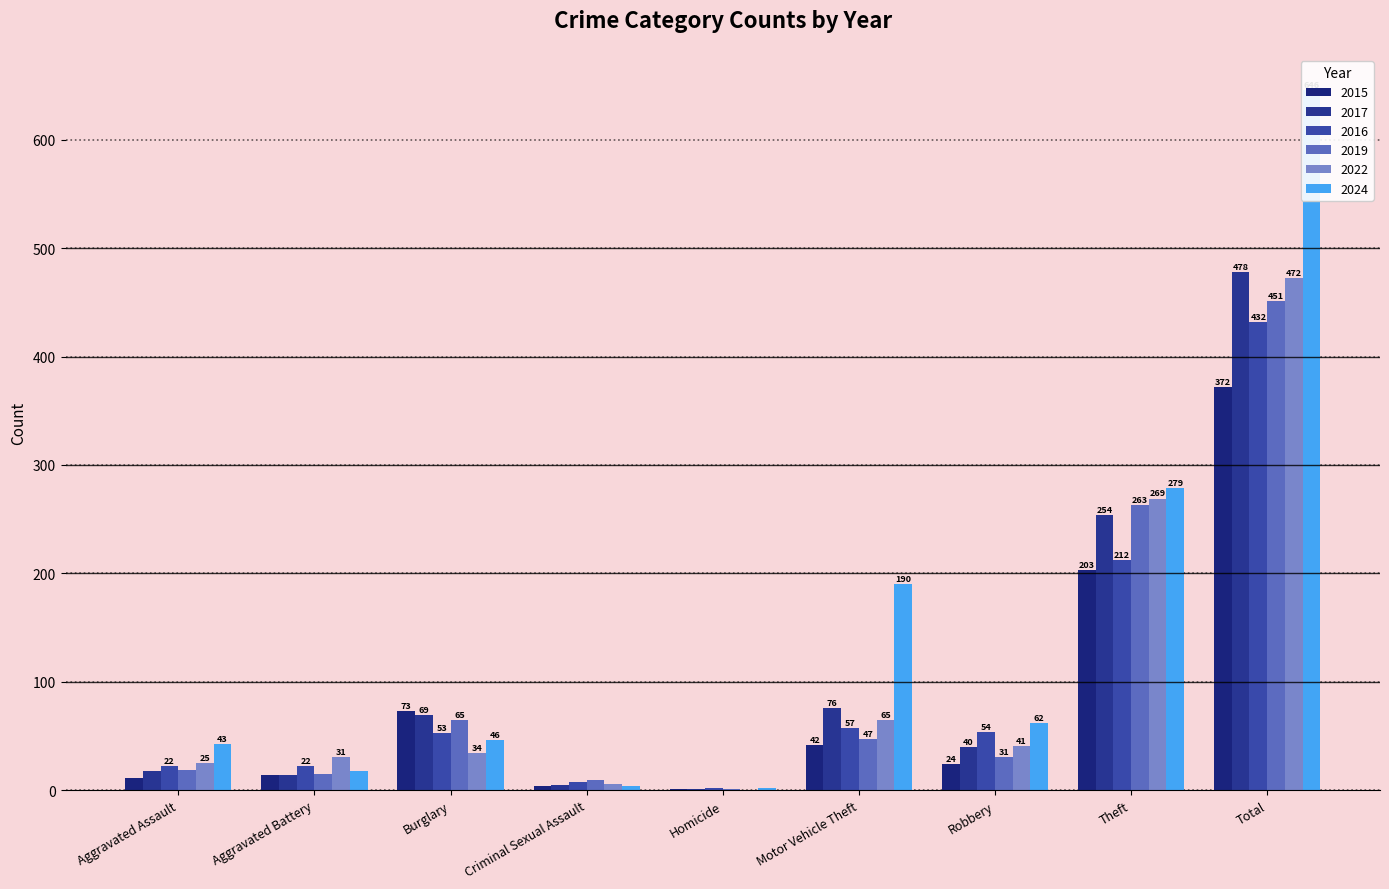

List the series in order of their peak value, lowest first.

2015, 2016, 2019, 2022, 2017, 2024